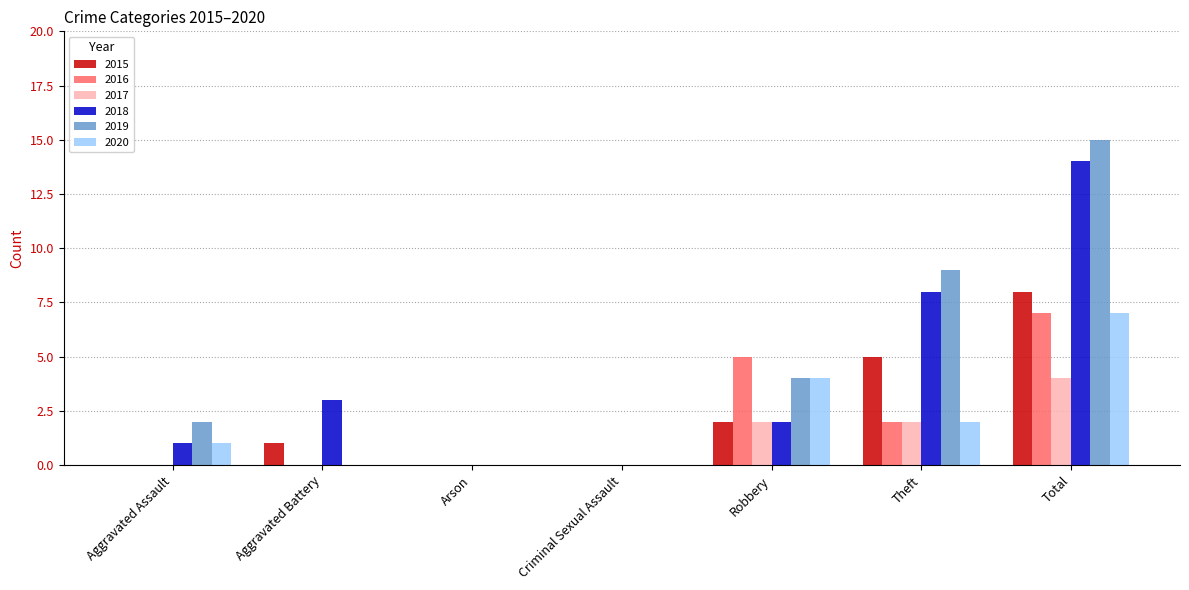

Which series has the largest total across all categories?

2019